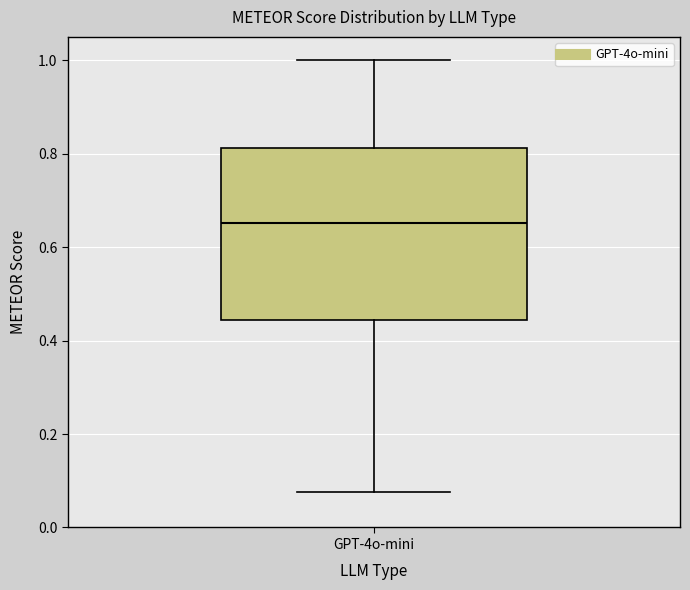

Where does the median line of the box for GPT-4o-mini sit on the y-axis? The values are not printed on the chart, so give them approximately, as read against the axis.

0.66